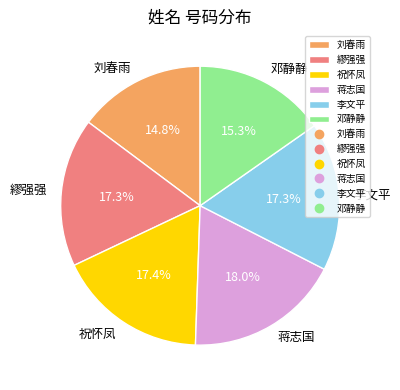

To the nearest percent, what is the combined percentage of 邓静静 and 李文平?

33%